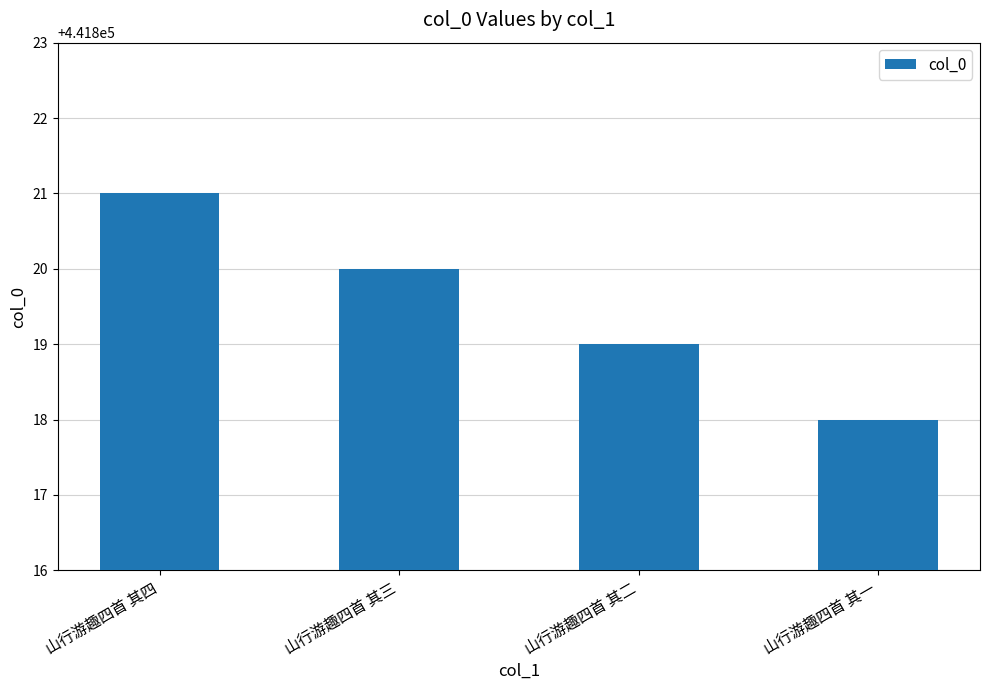

Reading left to right, list all the values displayed in this chart.

山行游趣四首 其四=441821	山行游趣四首 其三=441820	山行游趣四首 其二=441819	山行游趣四首 其一=441818